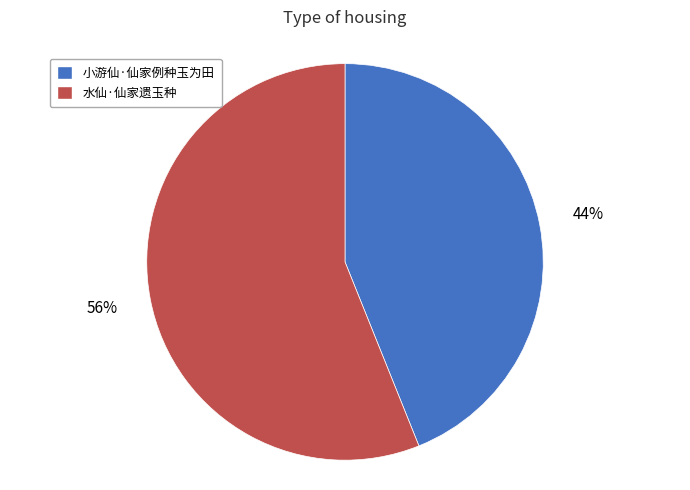

Which slice represents more than half of the pie?

水仙·仙家遗玉种